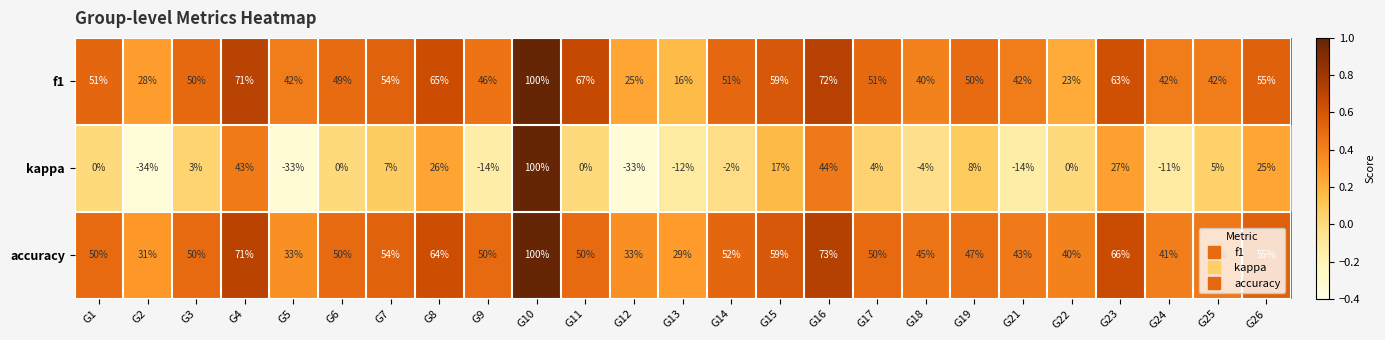

How many data points in kappa are less than 0?

9